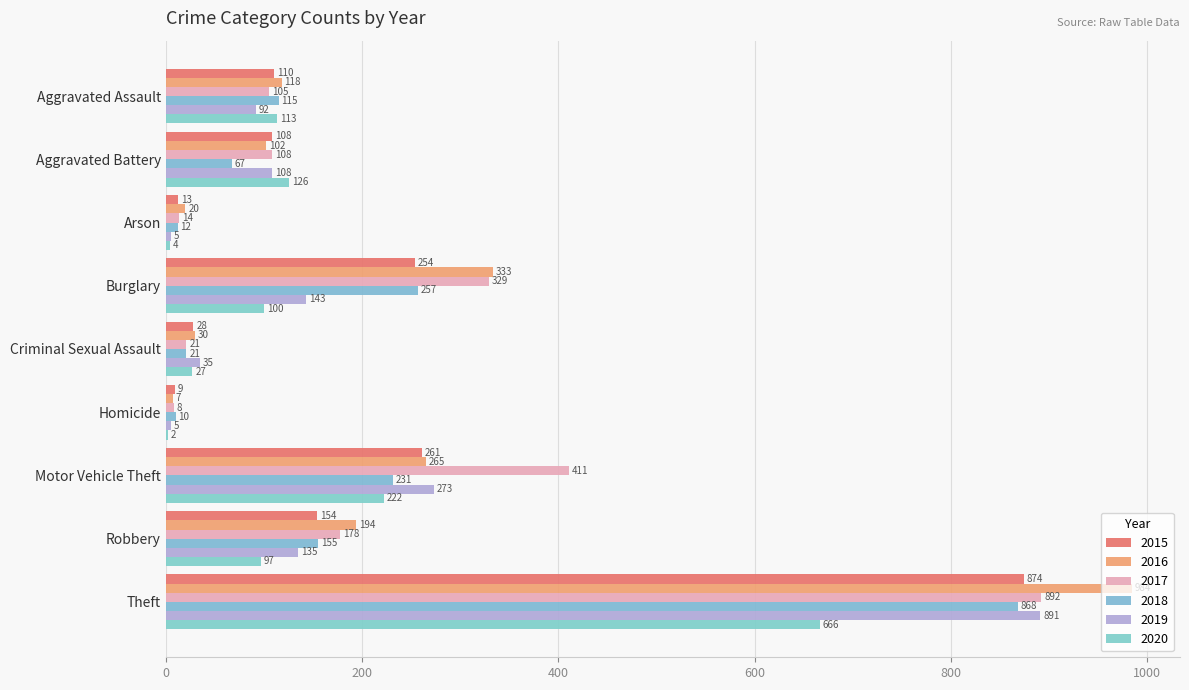

Where is 2018 nearest to the value 439?

Burglary